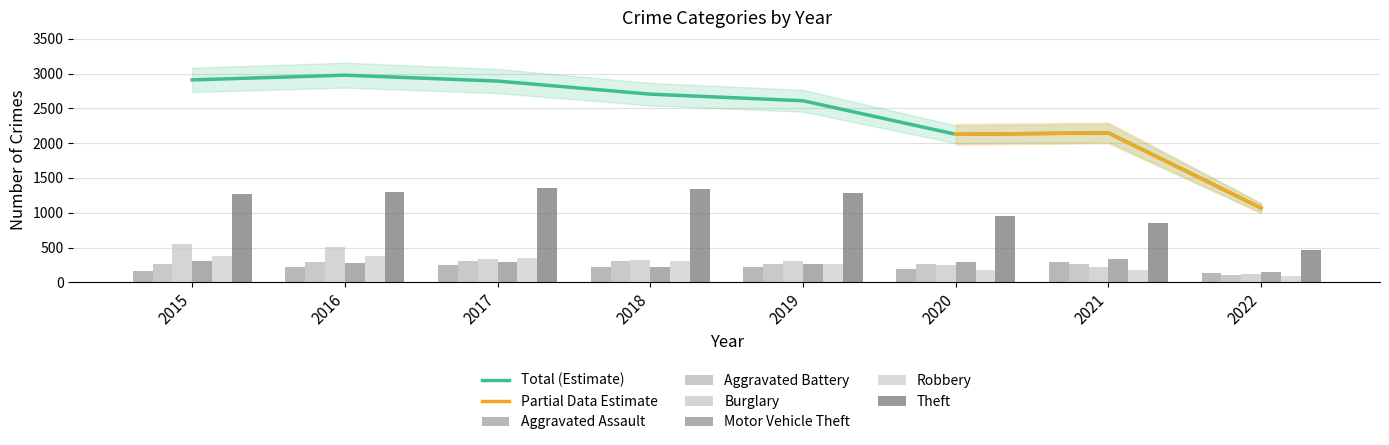

Which series has the largest total across all categories?

Theft